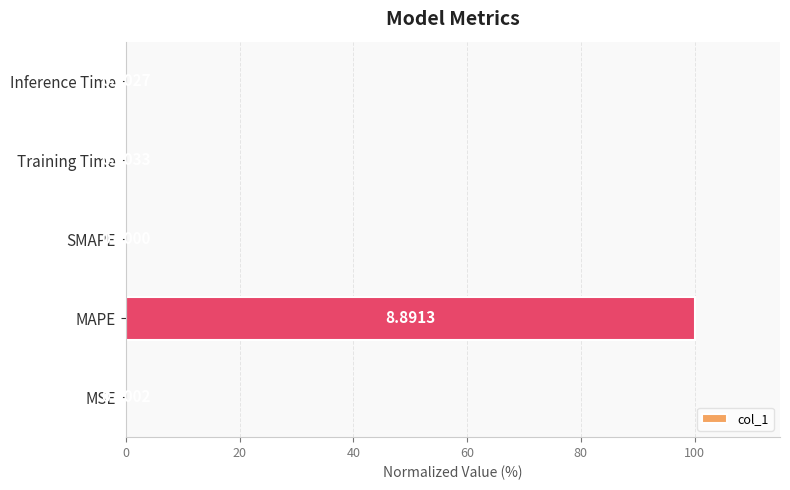

What is the sum of all values?

100.1